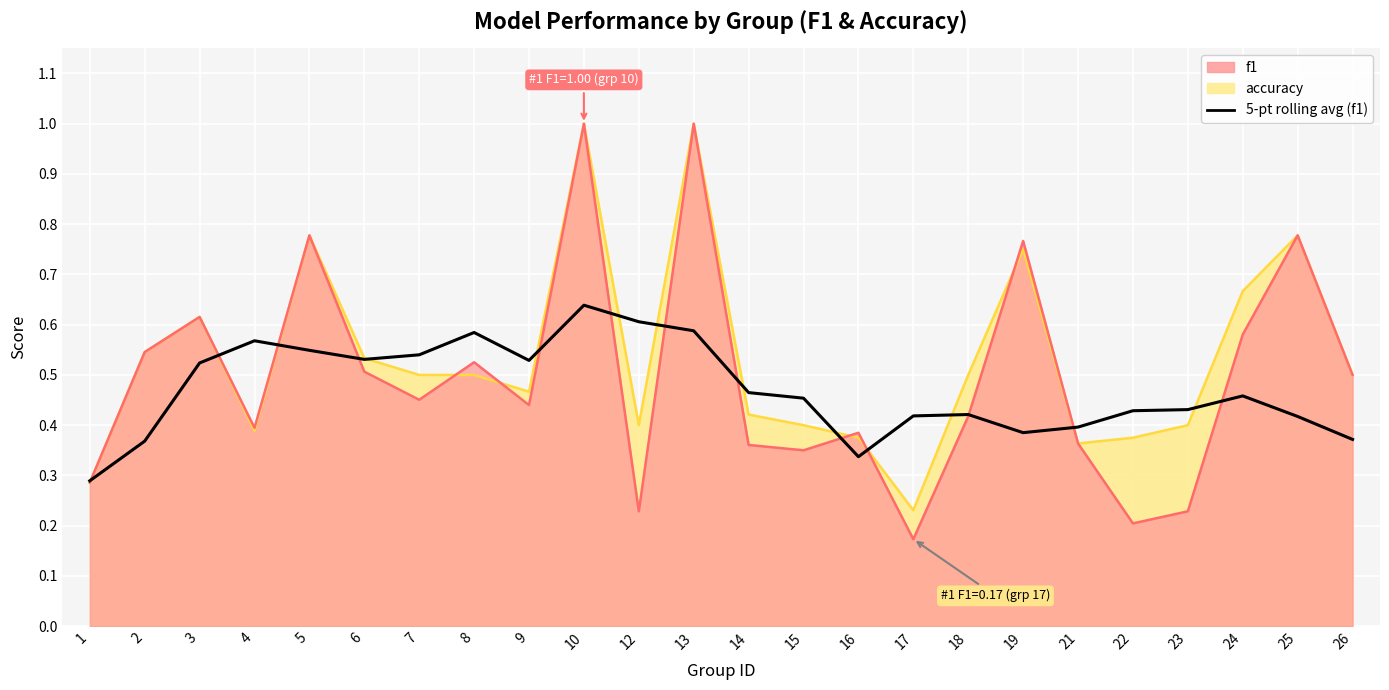

Between 9 and 1, which is larger?

9